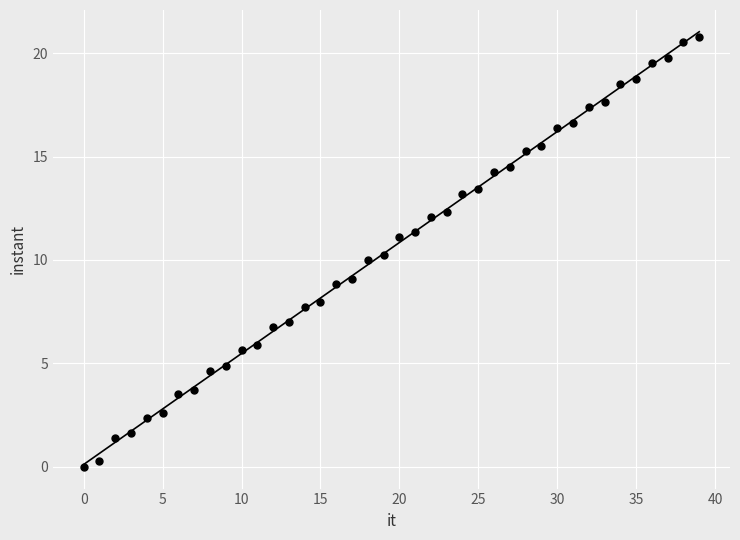

What is the range of Y values (max minus min)?

20.8